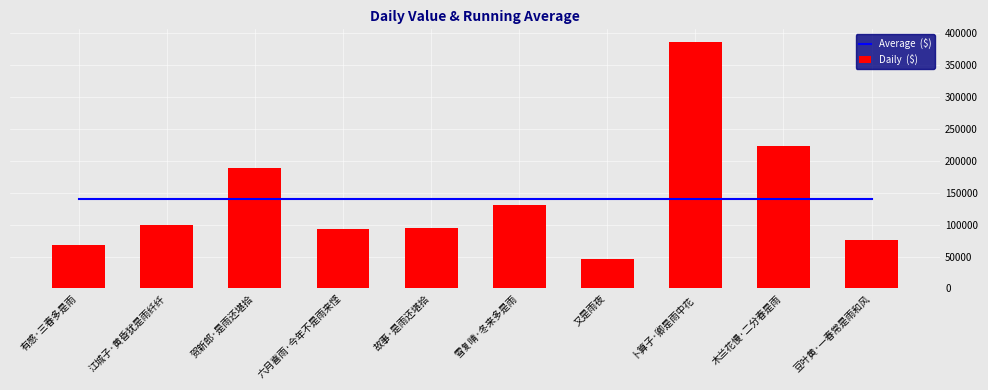

What position from the left is 豆叶黄·一春常是雨和风?

10